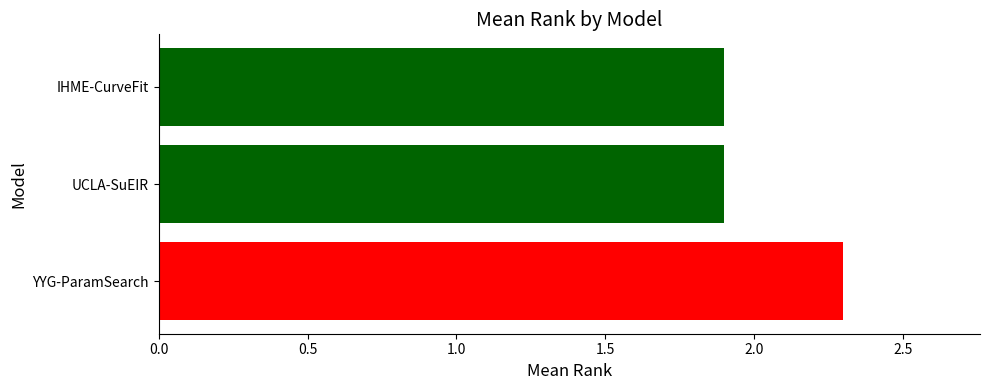

Does the chart contain stacked bars?

No